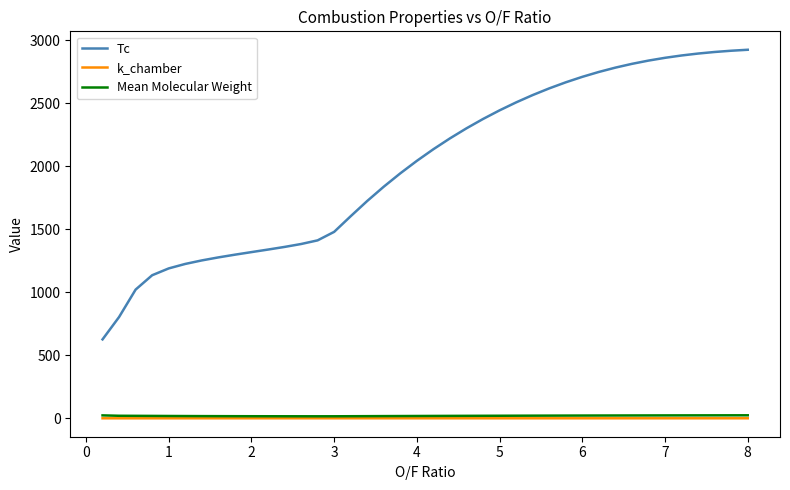

What is the greatest value displayed?

2926.0